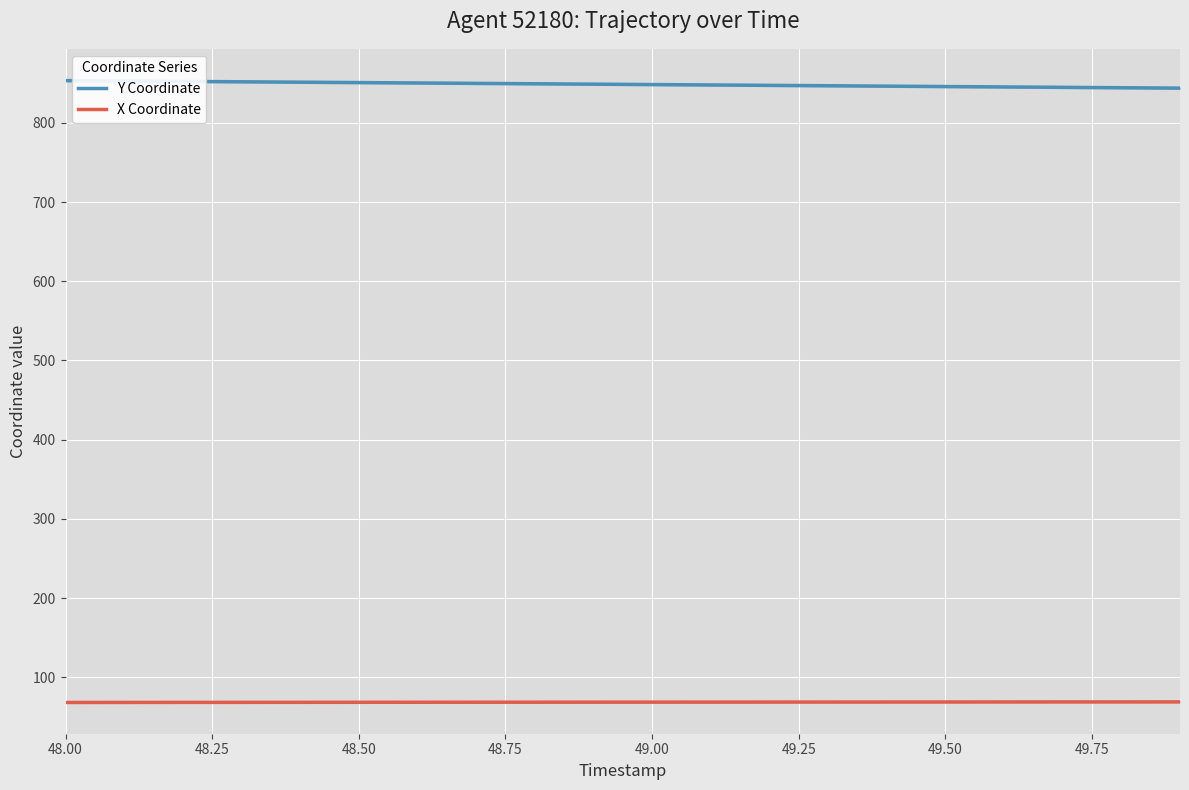

Which series has the largest range (max minus min)?

Y Coordinate